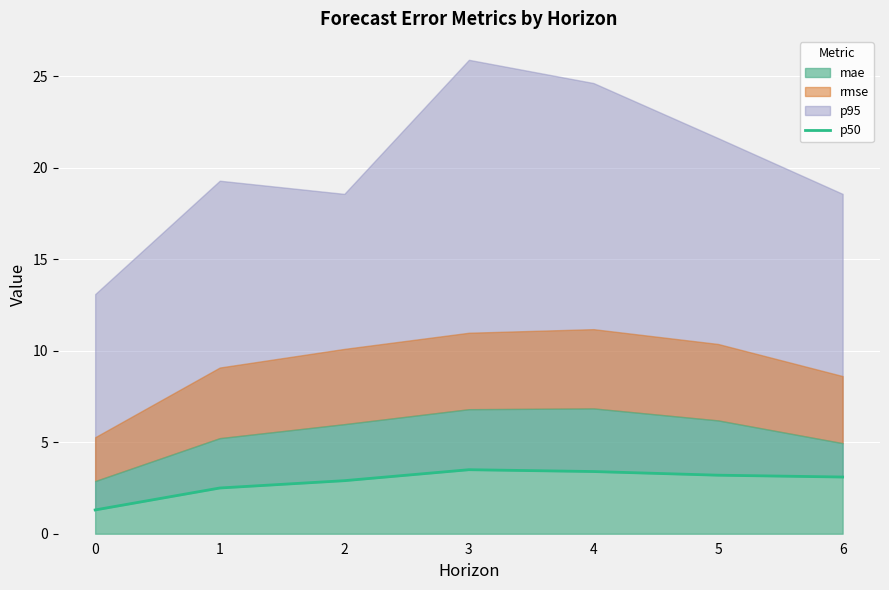

What is the sum of the values at 1 and 2?

5.4